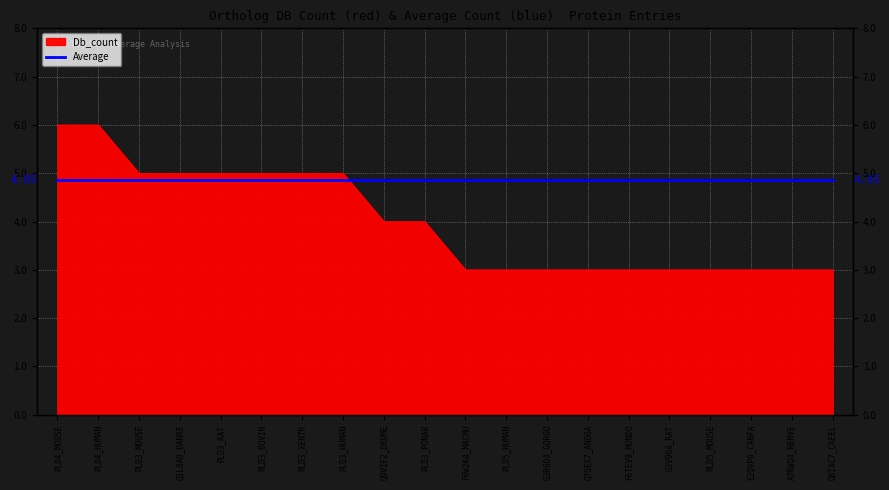

What is the change in value from Q9VIF2_DROME to A7RWQ4_NEMVE?

-1